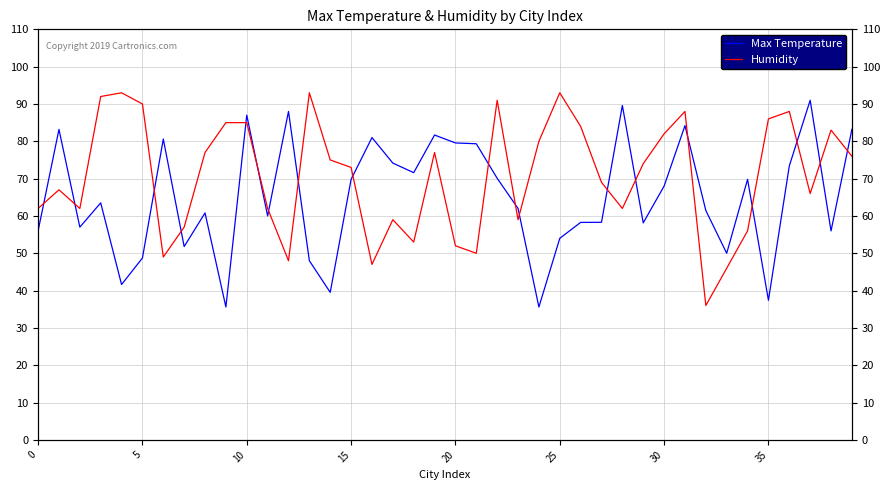

Is this an area chart (filled region under the line)?

No